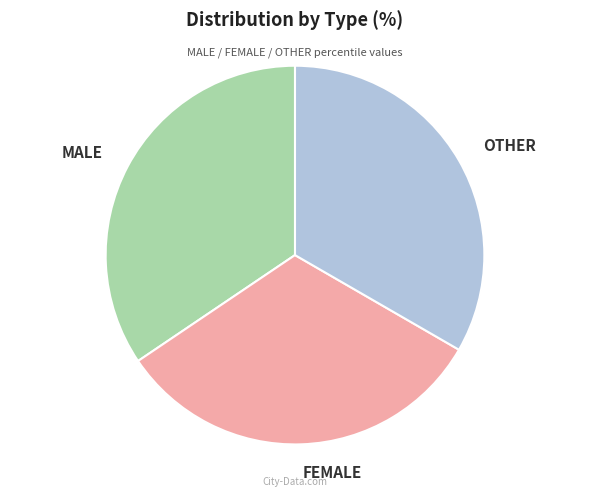

Rank the categories by value from highest to lowest.

MALE, OTHER, FEMALE